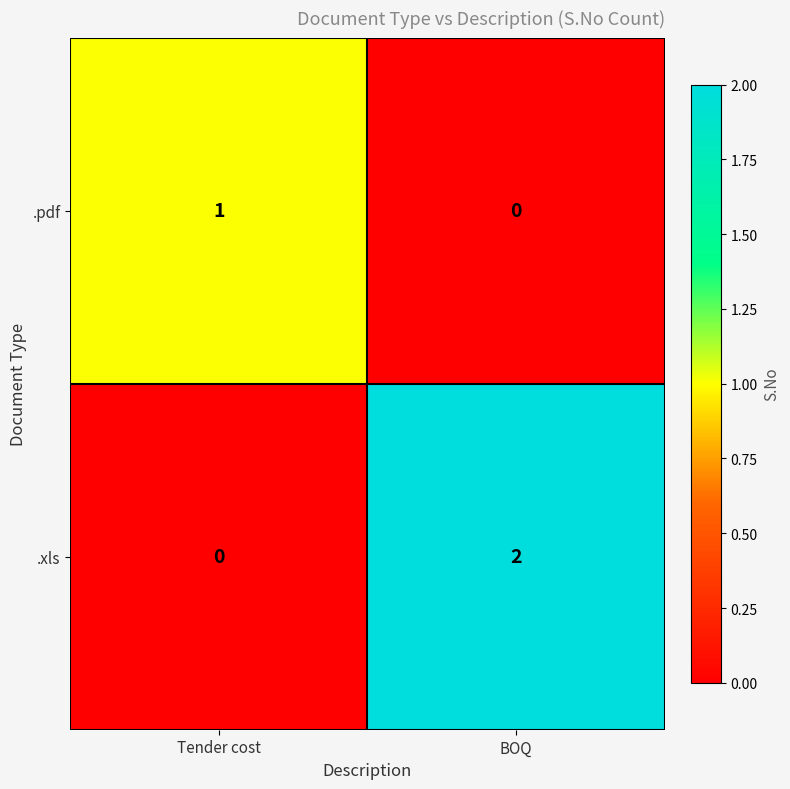

Reading left to right, what are all the values shown in this chart?

.pdf: Tender cost=1	BOQ=0
.xls: Tender cost=0	BOQ=2